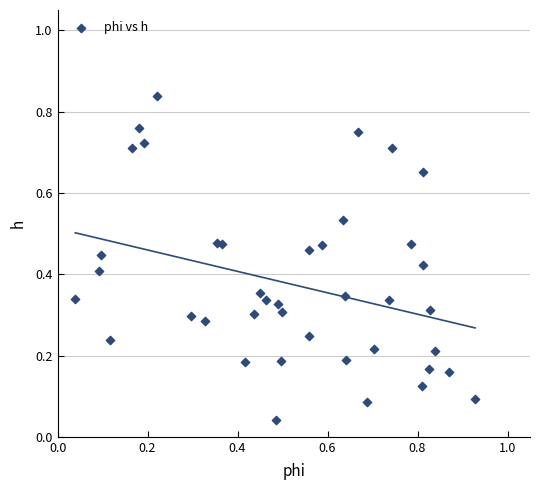

What is the range of X values (max minus min)?

0.9